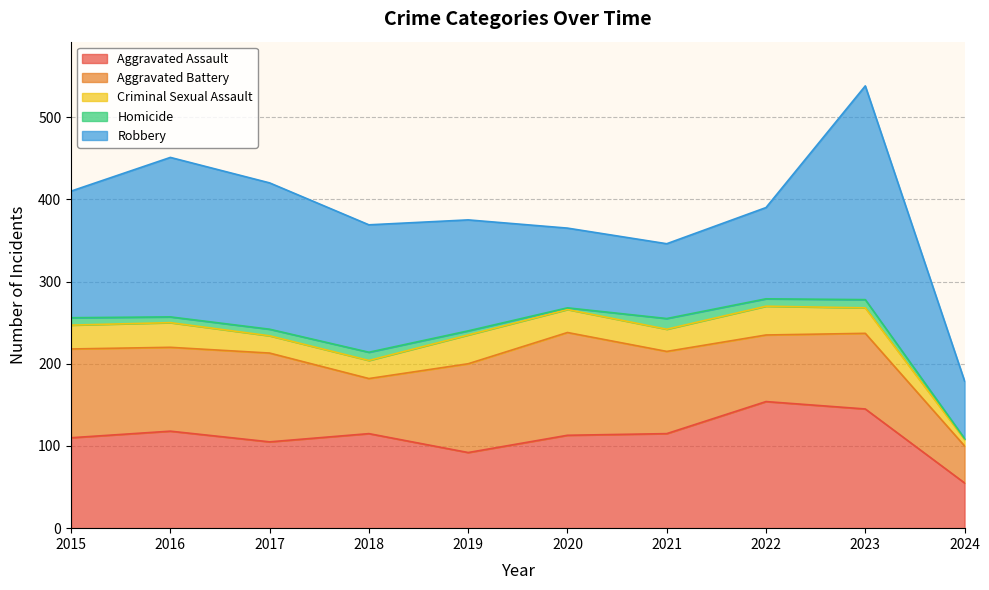

How many intersections are there between Robbery and Aggravated Assault?

2